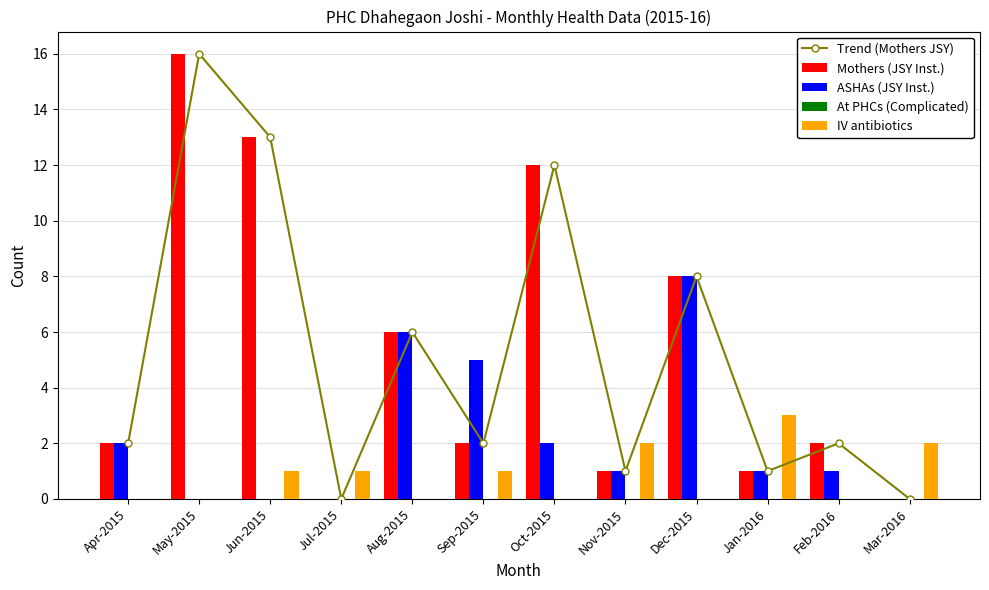

Which category has the highest value in the Trend (Mothers JSY) series?

May-2015